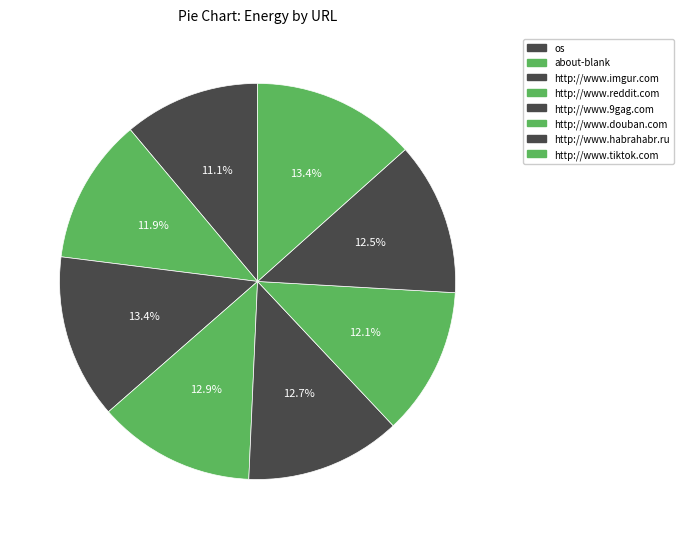

What percentage is the os slice, to the nearest percent?

11%